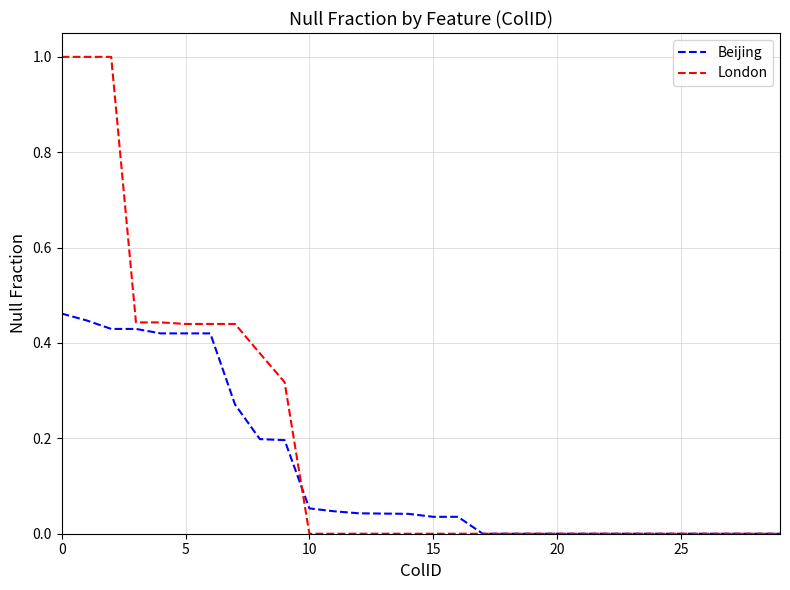

List the series in order of their overall mean, lowest first.

Beijing, London